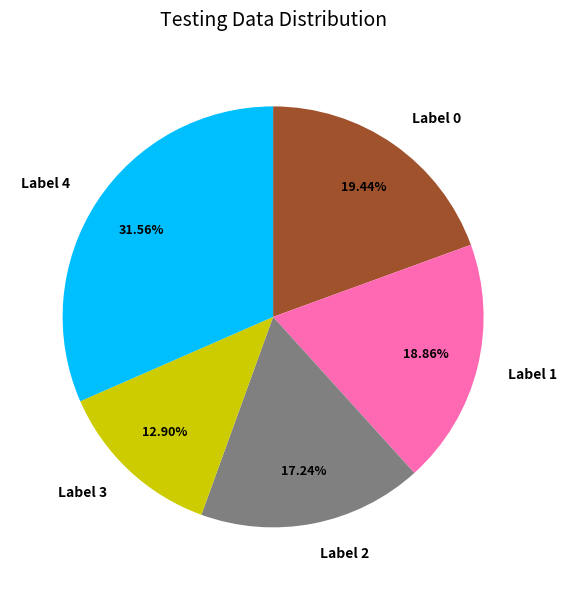

To the nearest percent, what is the average slice percentage?

20%